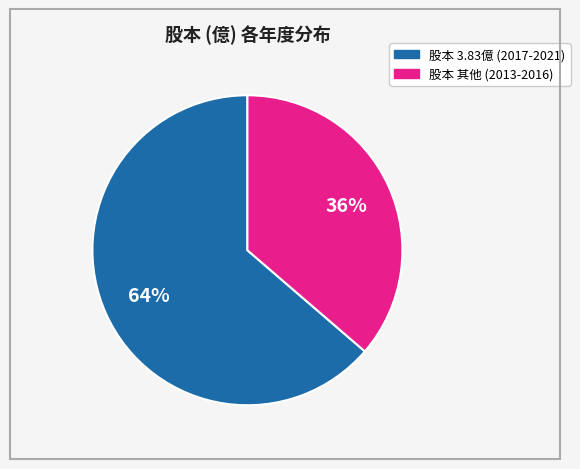

Is there a majority slice in this chart?

Yes